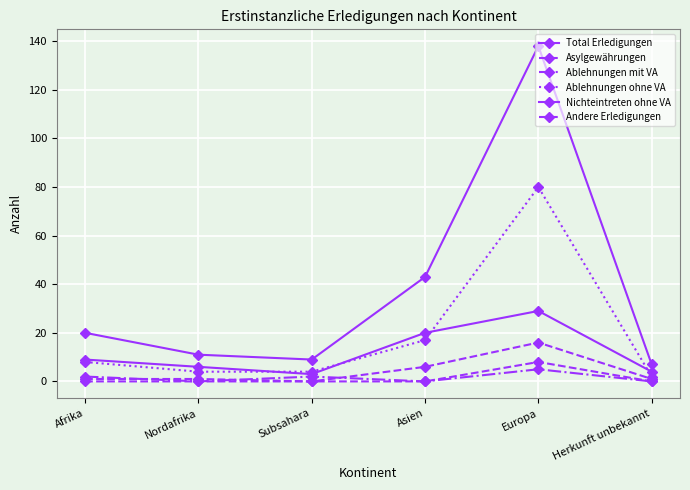

At how many categories does at least one series exceed 24?

2